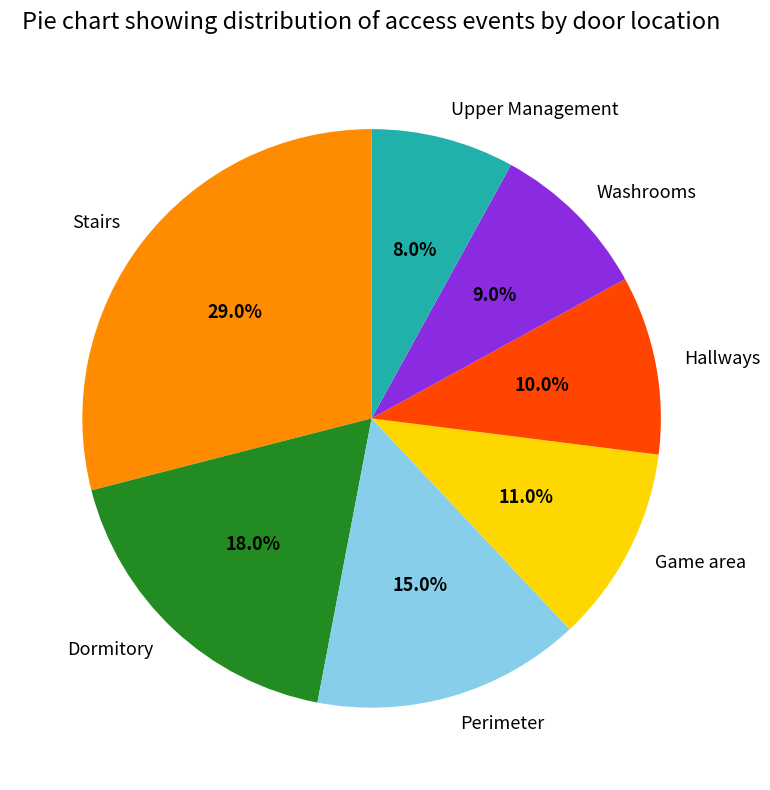

Is it true that Perimeter is 27% of the pie?

False